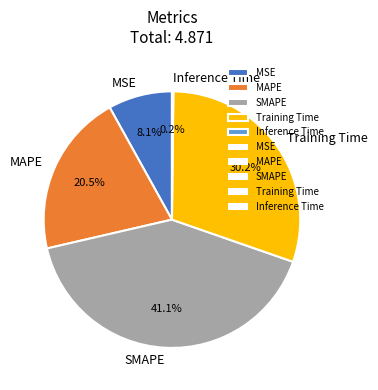

The SMAPE slice represents 41% of the pie. True or false?

True